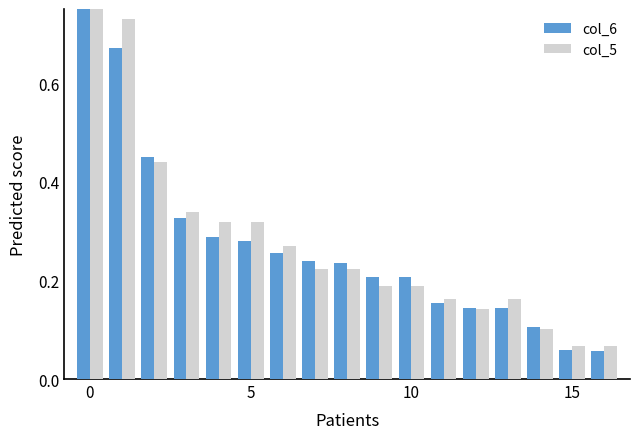

What is the value of the col_5 bar at the 17th from the left?

0.1